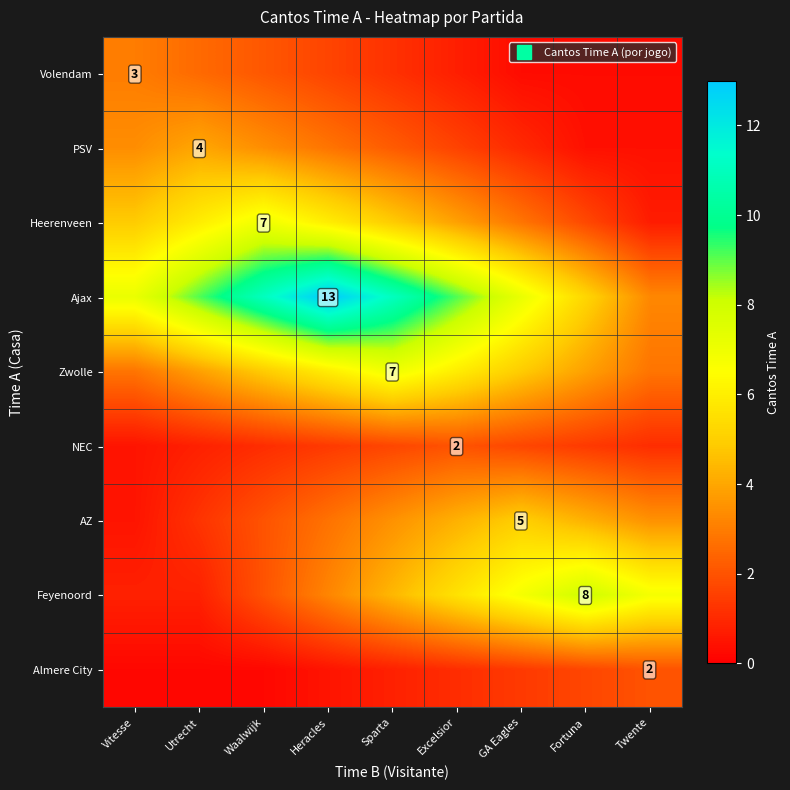

How many data points in Feyenoord are above 4?

5